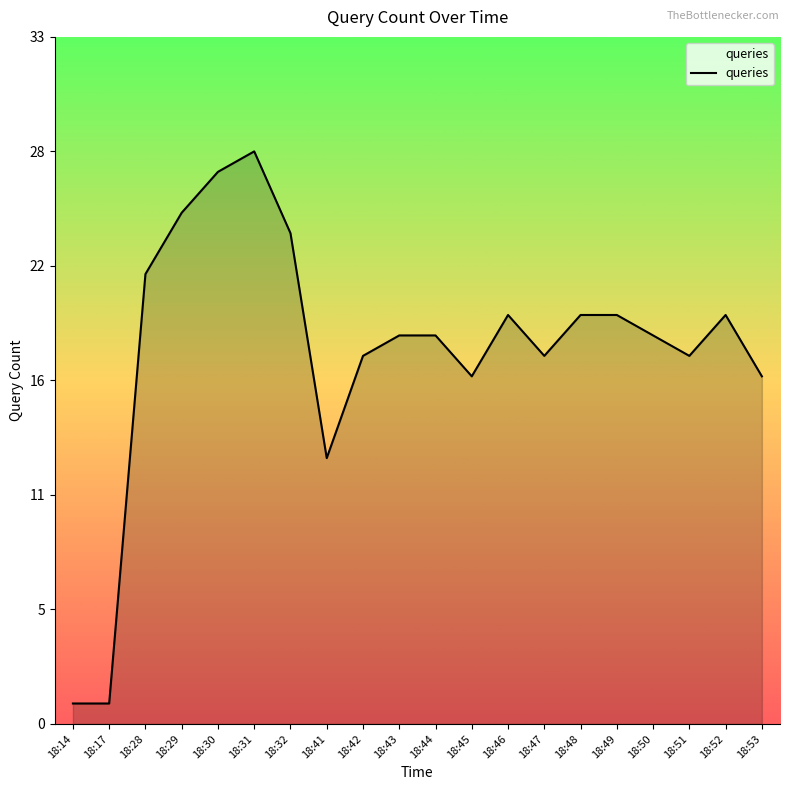

Is this an area chart (filled region under the line)?

Yes